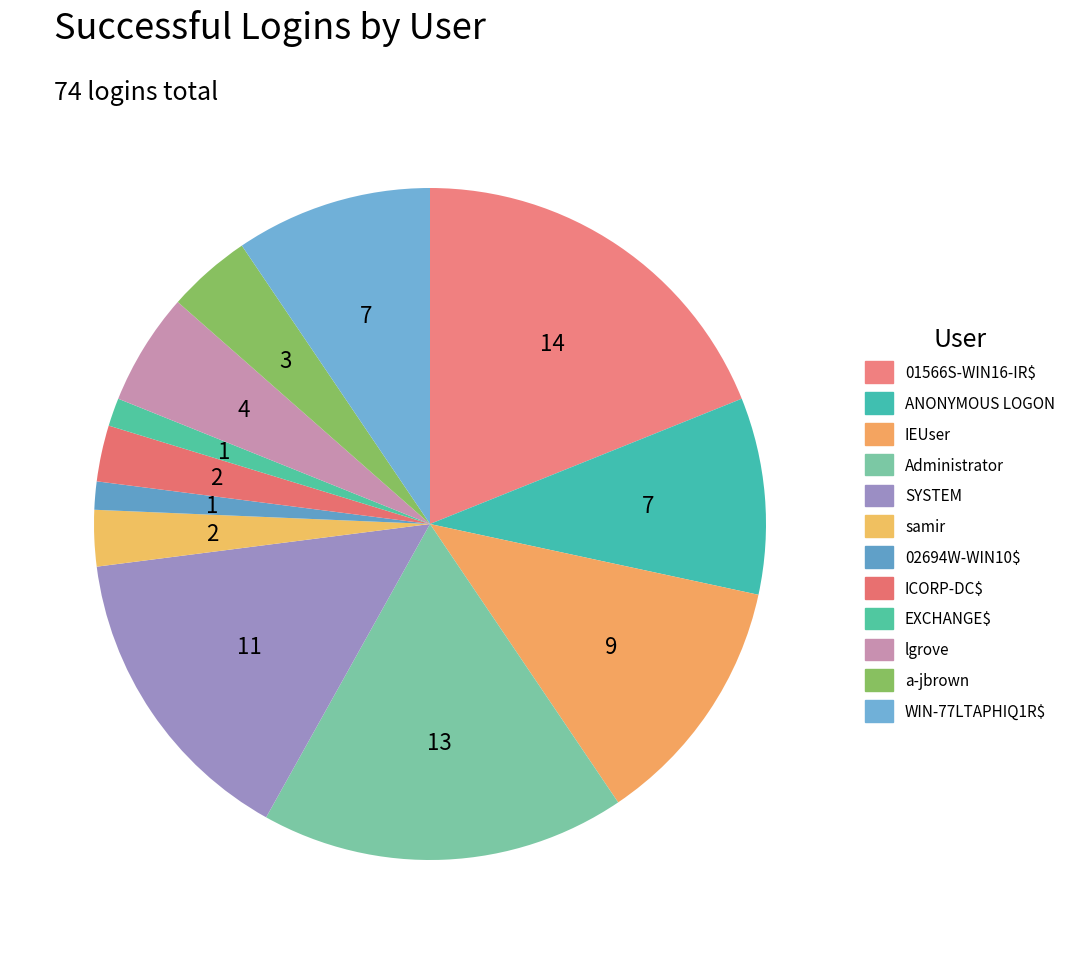

Rank the categories by value from highest to lowest.

01566S-WIN16-IR$, Administrator, SYSTEM, IEUser, ANONYMOUS LOGON, WIN-77LTAPHIQ1R$, lgrove, a-jbrown, samir, ICORP-DC$, 02694W-WIN10$, EXCHANGE$